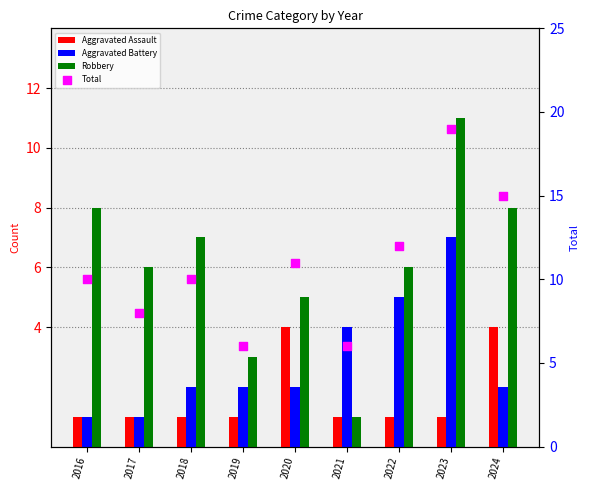

Which series contains the highest Y value?

Total